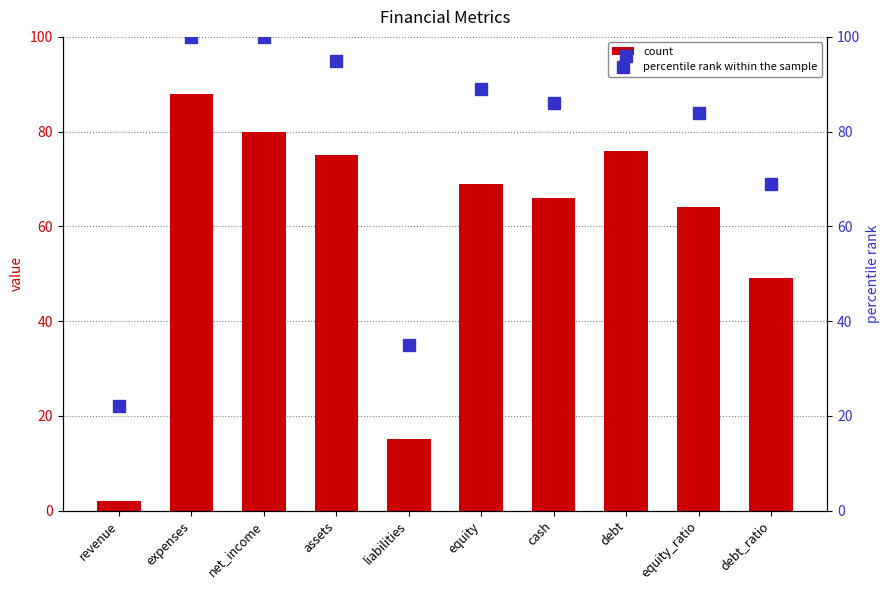

Rank the series at revenue from lowest to highest value.

count, percentile rank within the sample